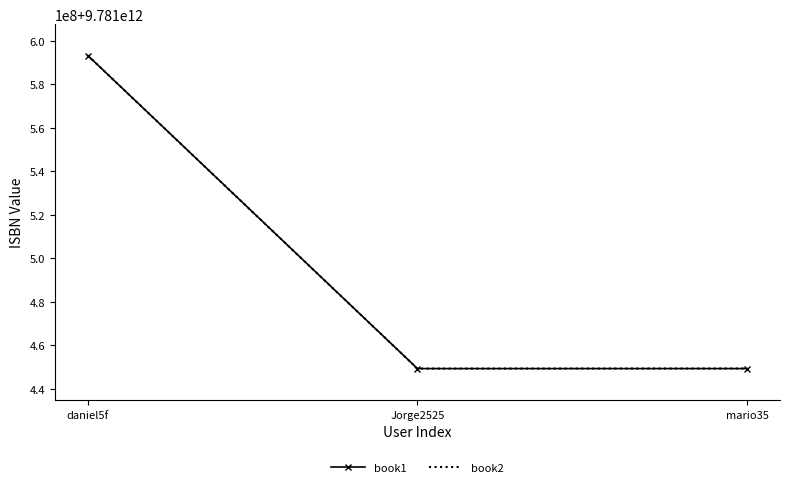

What are all the series names shown in the legend?

book1, book2